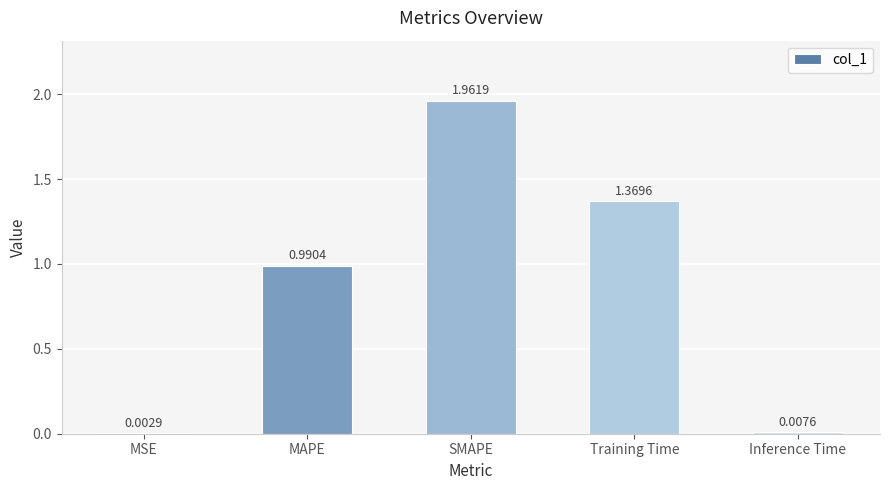

Approximately how many times larger is the value at Training Time compared to SMAPE?

0.7